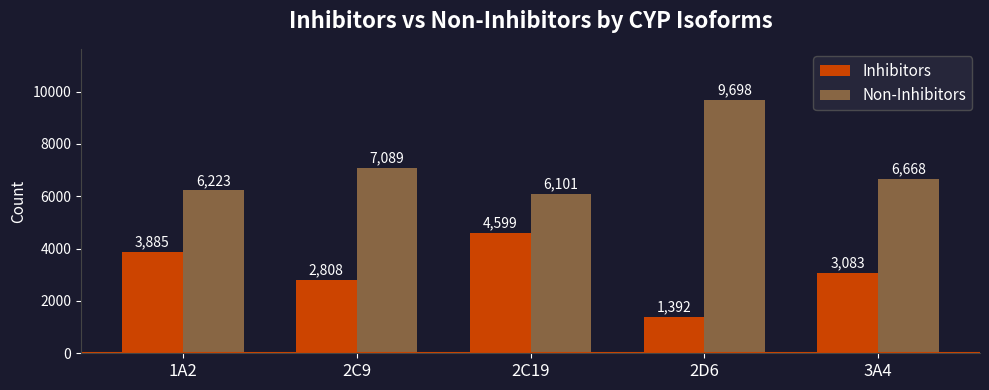

Is it true that Inhibitors equals 1392 at 2D6?

True